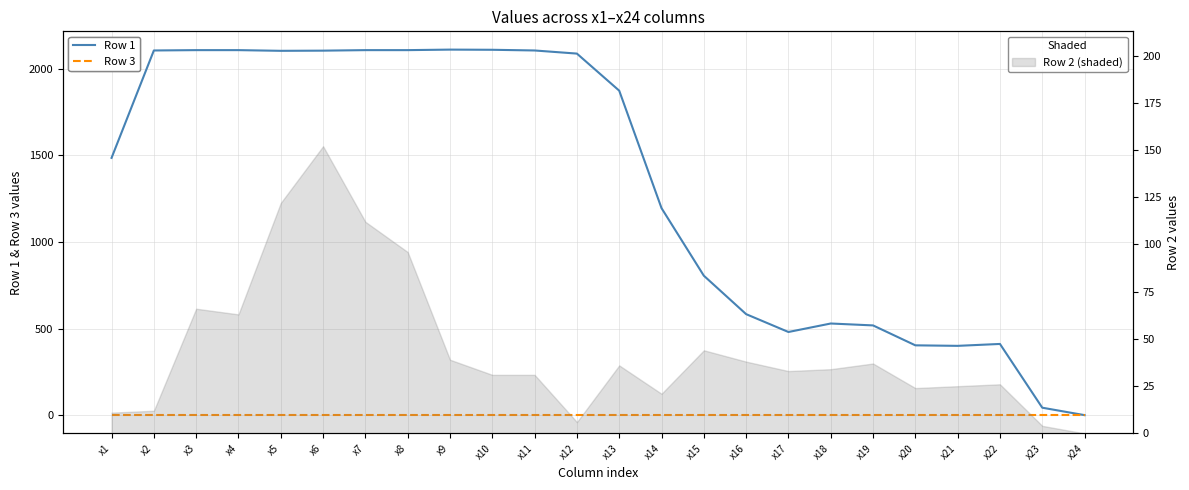

What is the total value across all series at x4?

2107